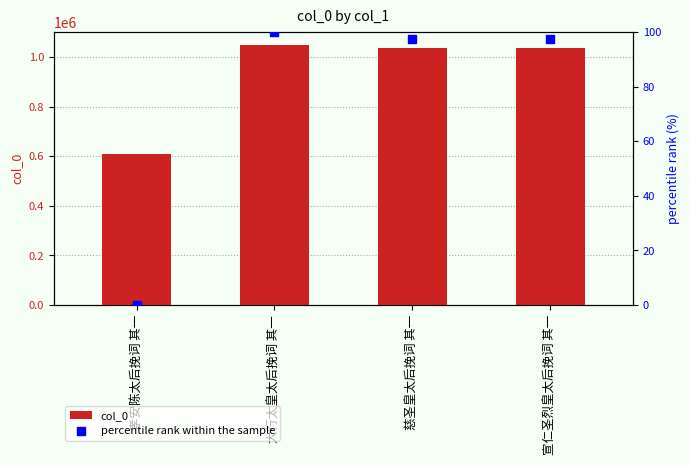

Which series has the largest total across all categories?

col_0